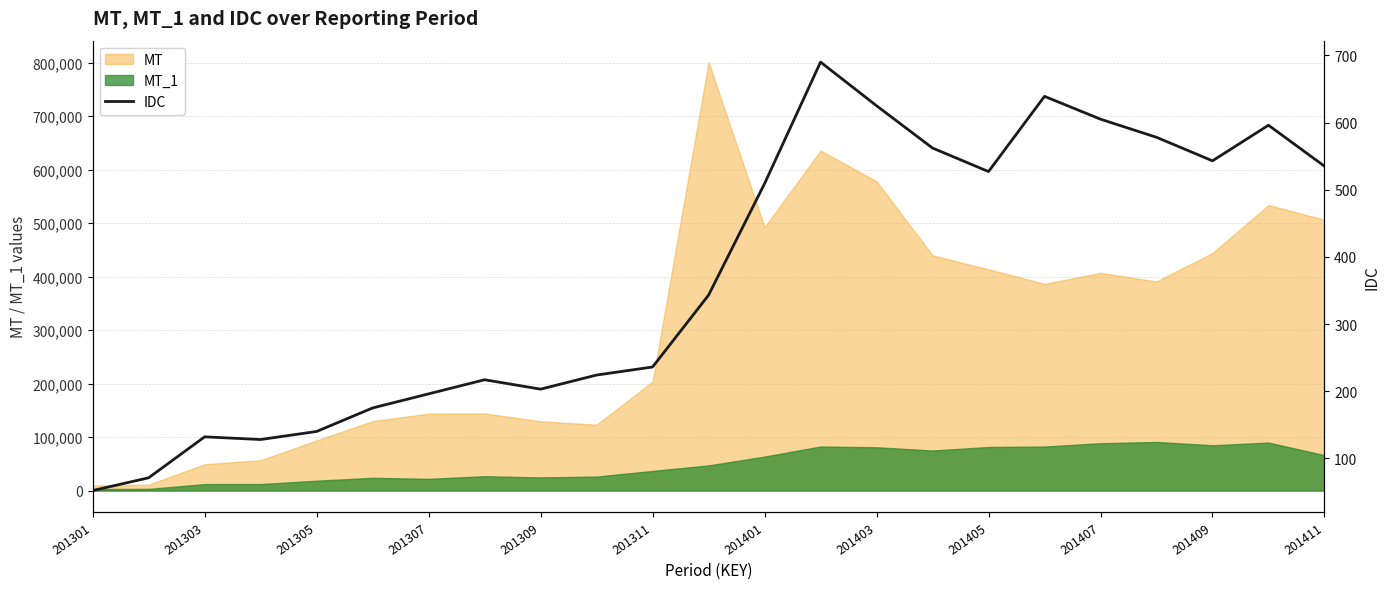

At which label does the data first exceed 343?

201401